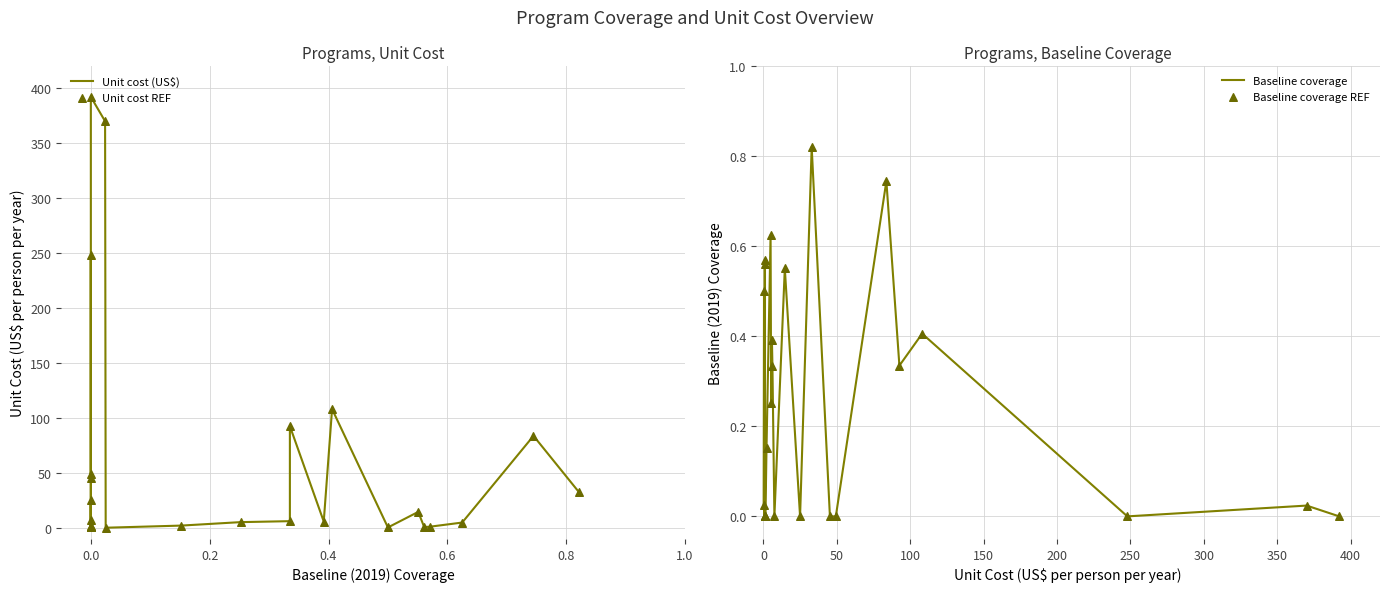

Which series reaches the minimum Y coordinate?

Baseline coverage